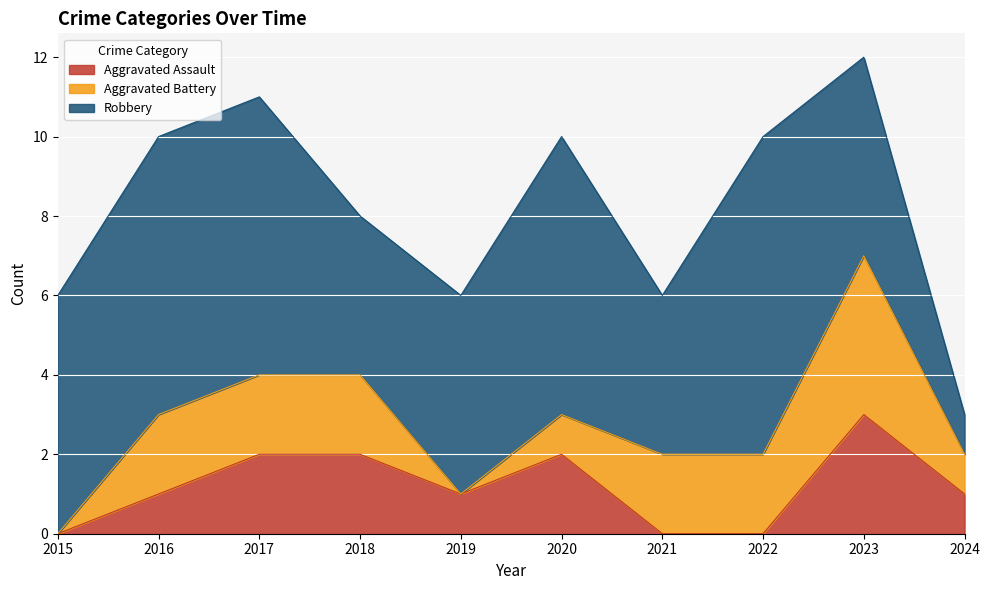

Is it true that Robbery equals 7 at 2017?

True